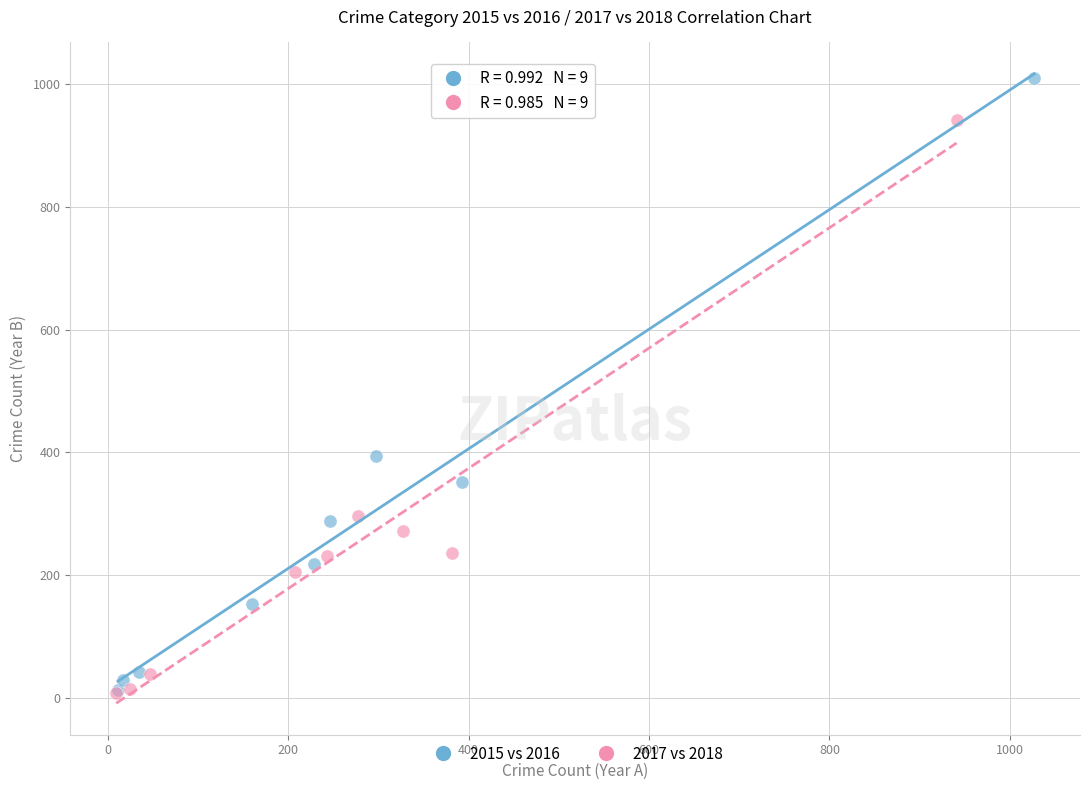

Which series has the largest Y range (max minus min)?

2015 vs 2016